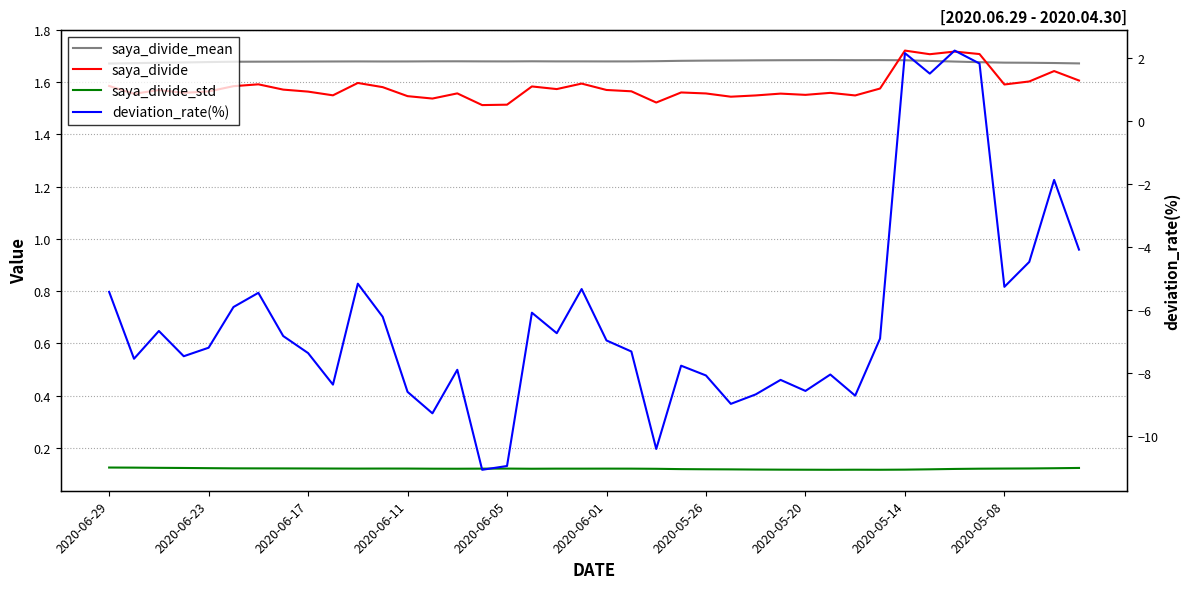

Rank the series by their maximum value, from lowest to highest.

saya_divide_std, saya_divide_mean, saya_divide, deviation_rate(%)